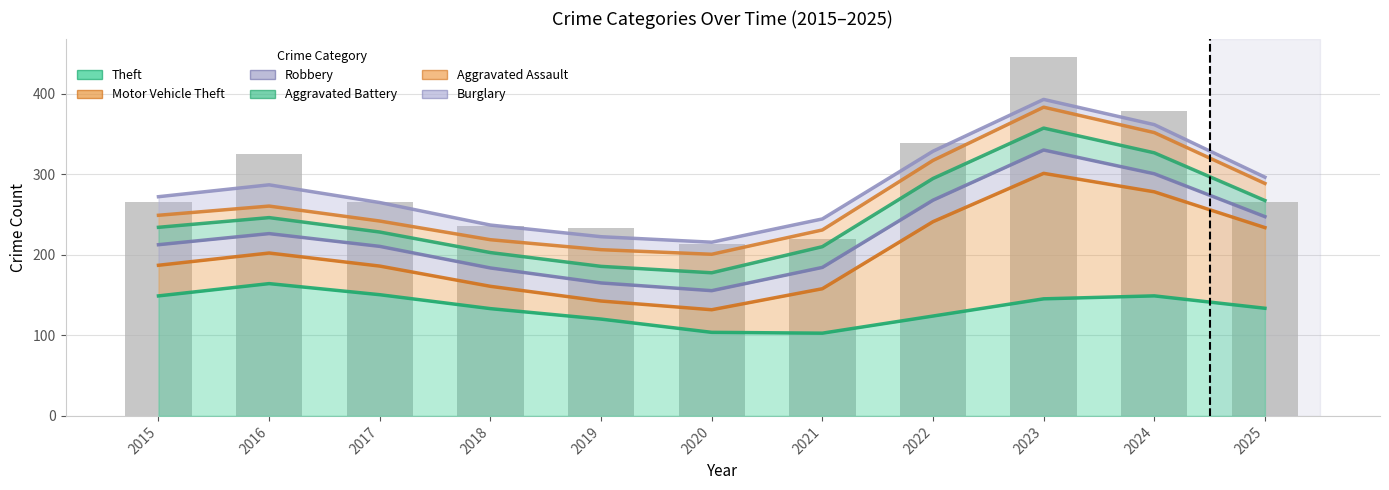

What is the difference between the Aggravated Assault values at 2022 and 2016?

56.7